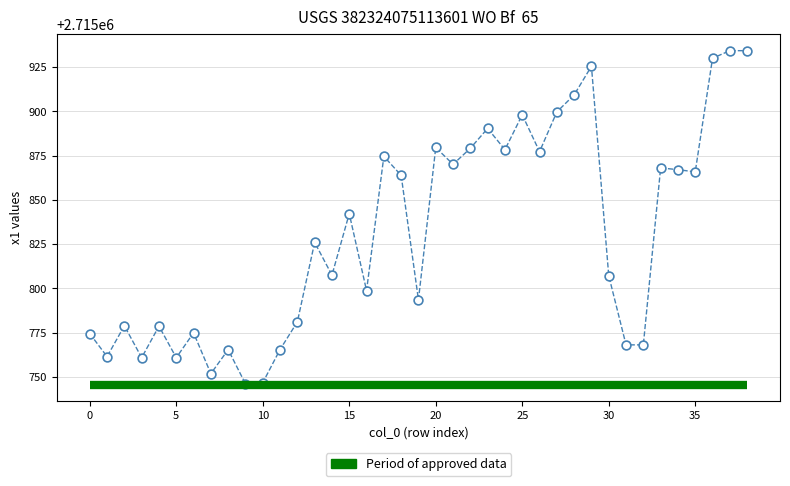

What is the range of Y values (max minus min)?

188.3